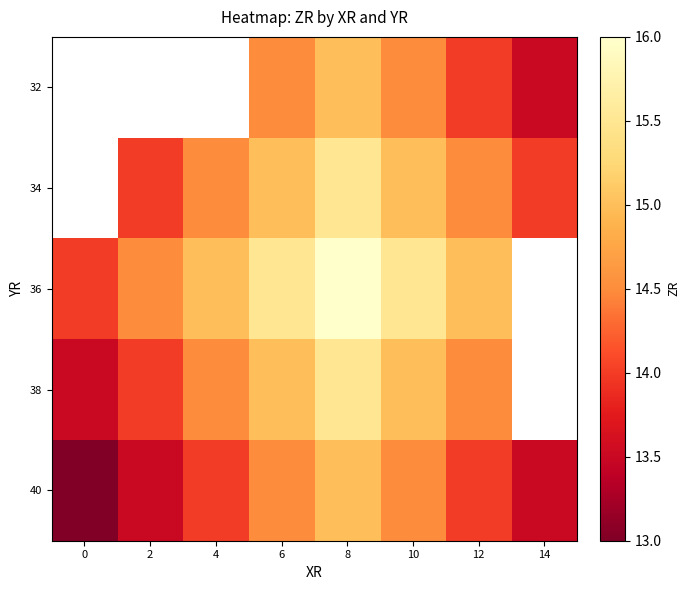

What value does the 36 series have at 4?

15.0